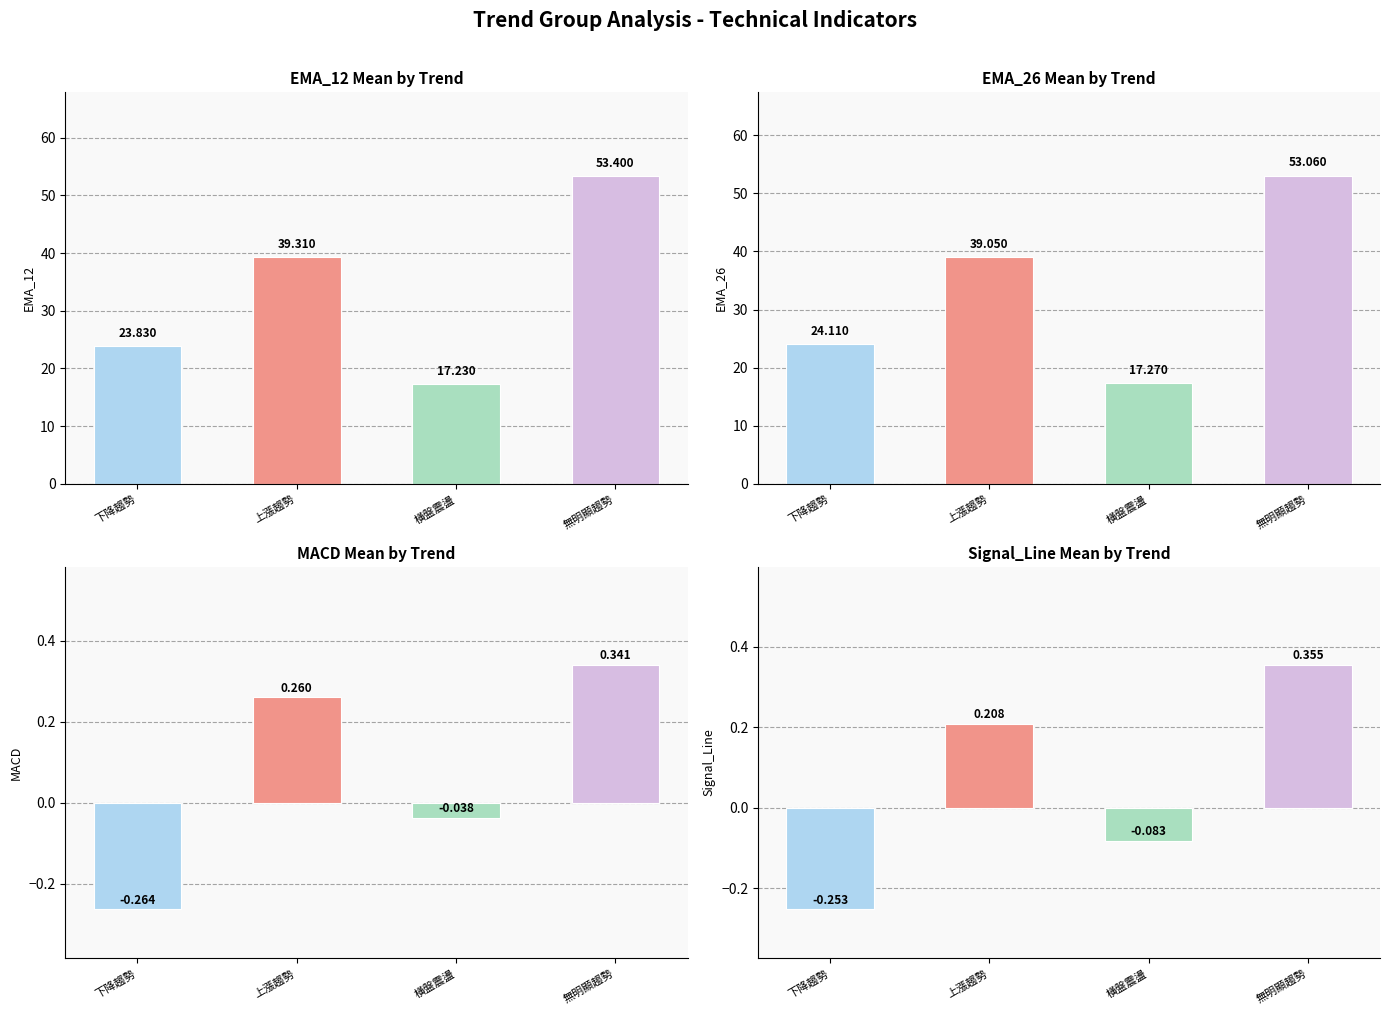

Is the value of Signal_Line at 上漲趨勢 greater than the value of EMA_12 at 橫盤震盪?

No